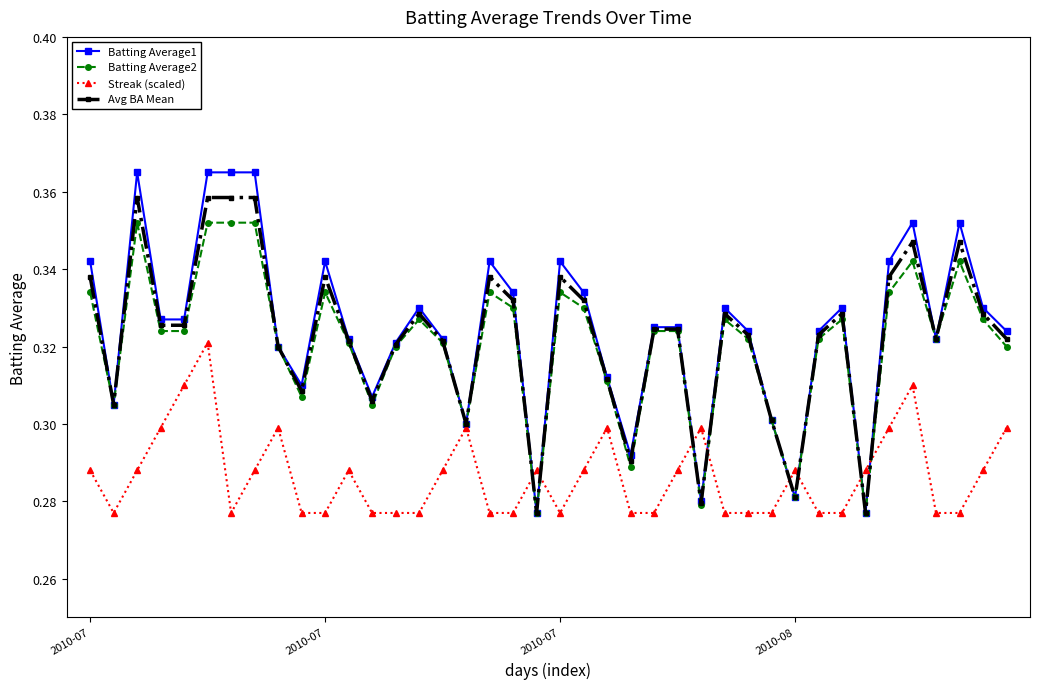

How many lines are shown in the chart?

4